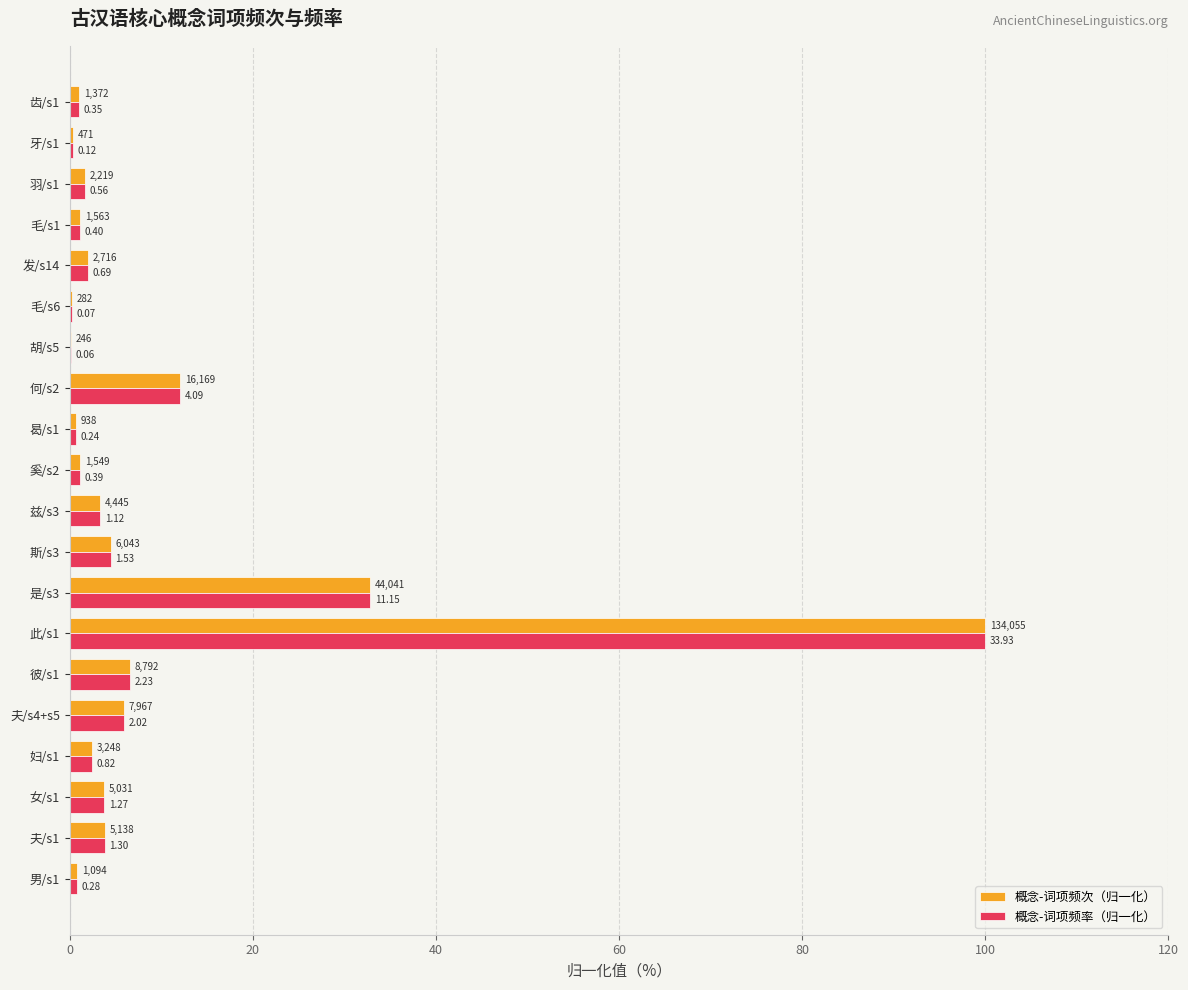

What are all the series names shown in the legend?

概念-词项频次（归一化）, 概念-词项频率（归一化）